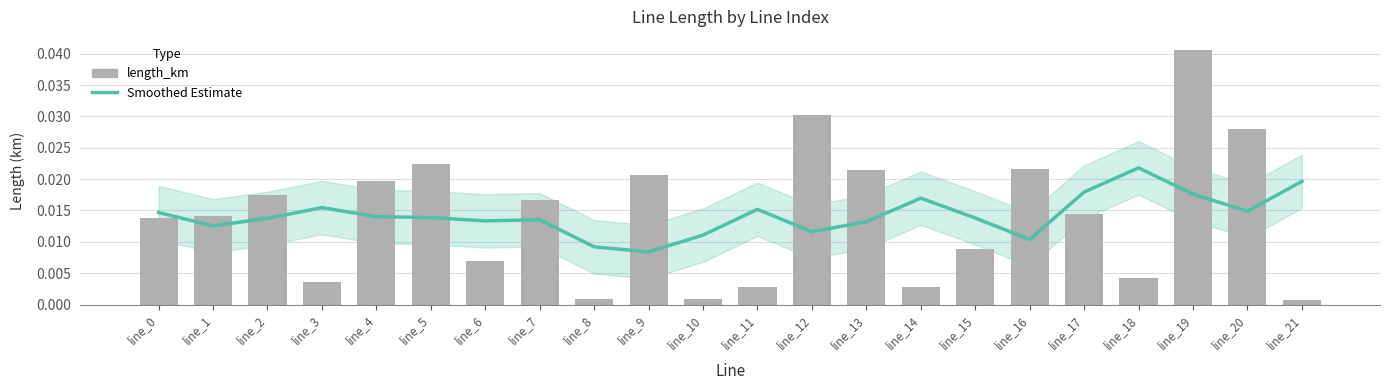

Which series has the largest total across all categories?

length_km